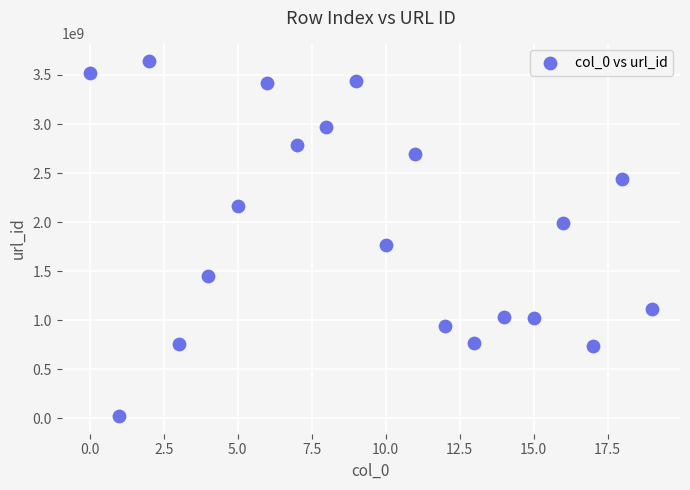

What Y value in the scatter plot is closest to 1832379596?

1769260364